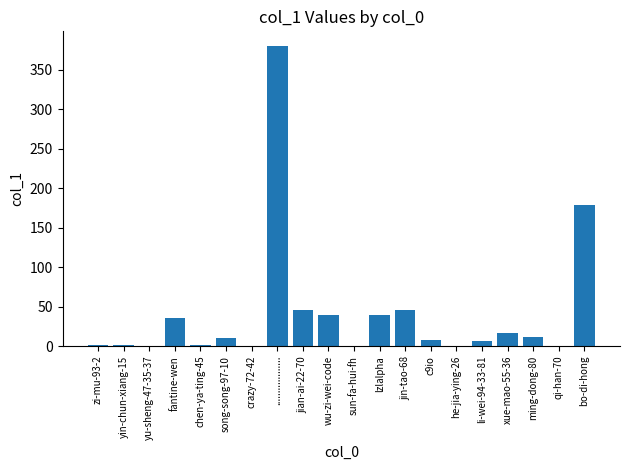

Where is the data nearest to the value 190?

bo-di-hong